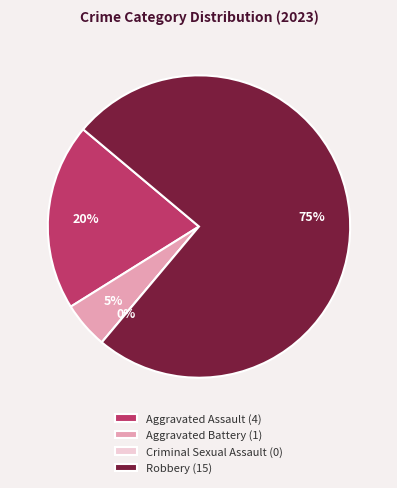

The Aggravated Battery slice represents 5% of the pie. True or false?

True